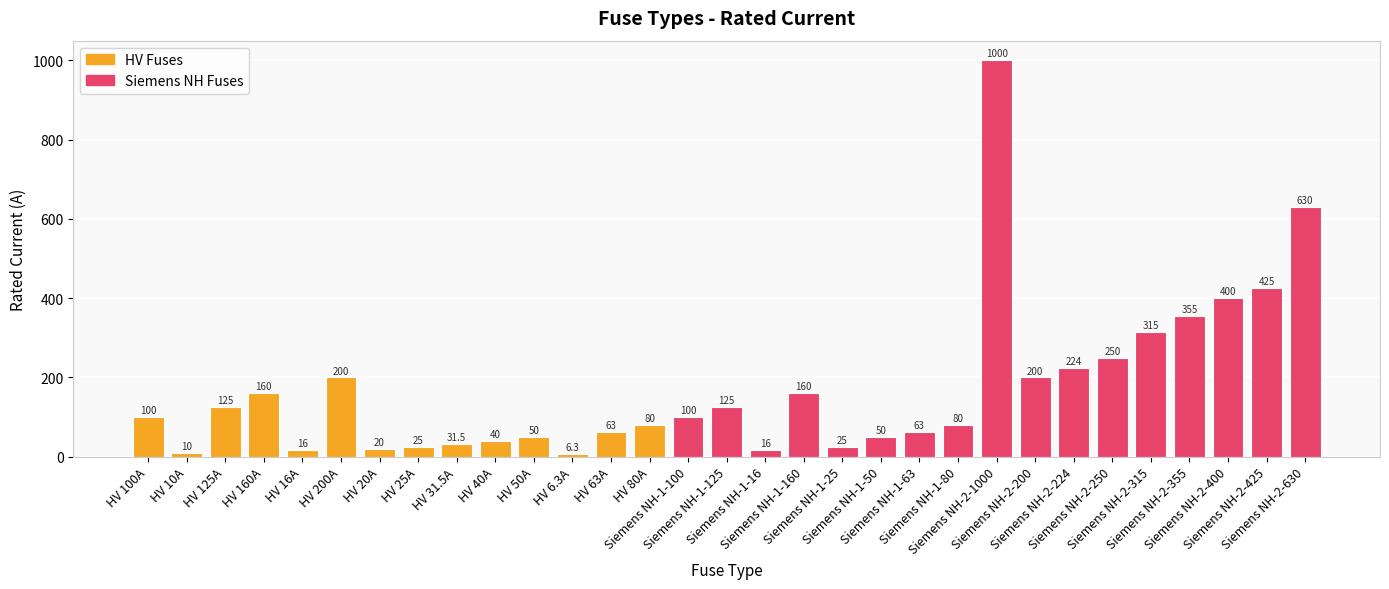

Where is the data nearest to the value 503?

Siemens NH-2-425